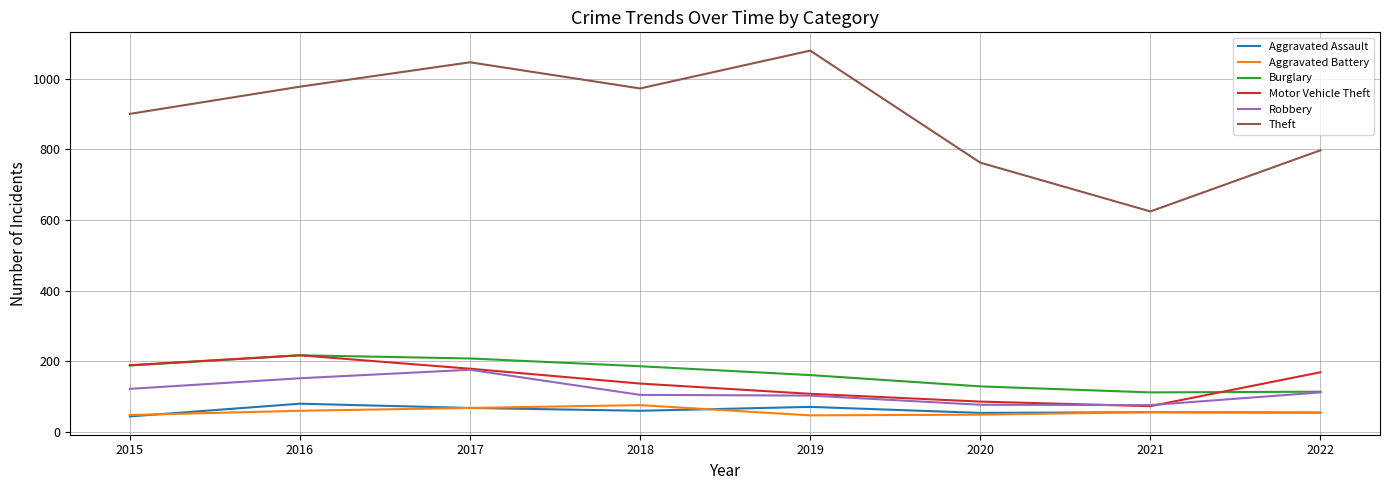

The Burglary series shows 327 at 2015. True or false?

False